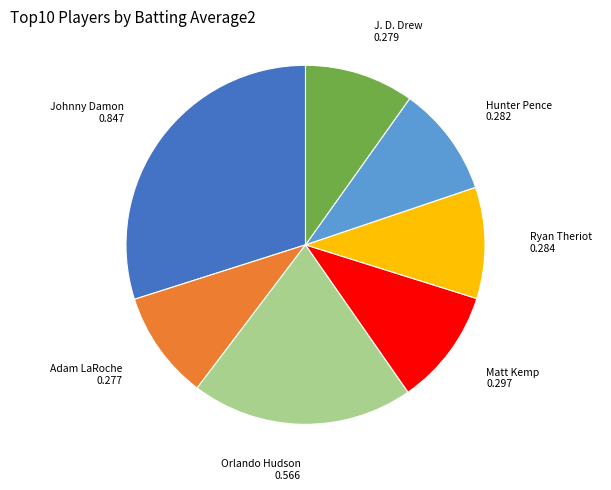

Is there a majority slice in this chart?

No